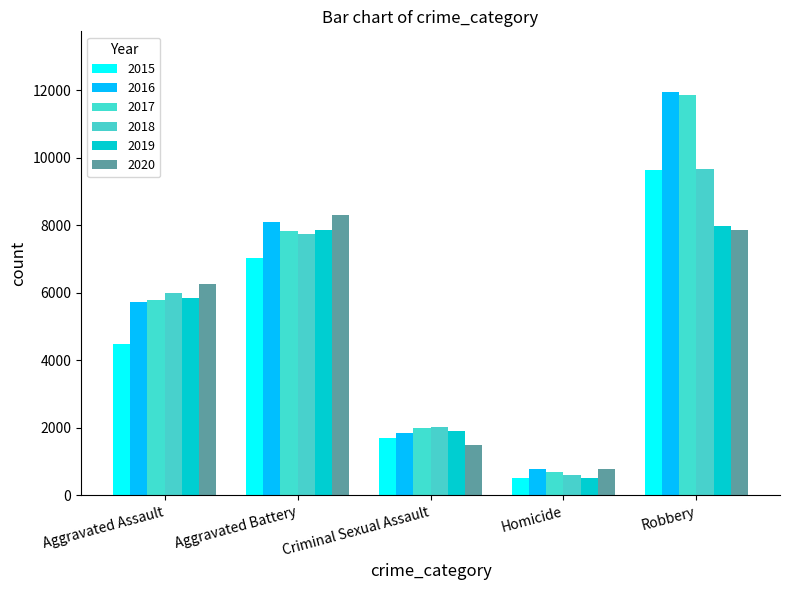

Between Aggravated Assault and Aggravated Battery, which series saw the biggest shift?

2015